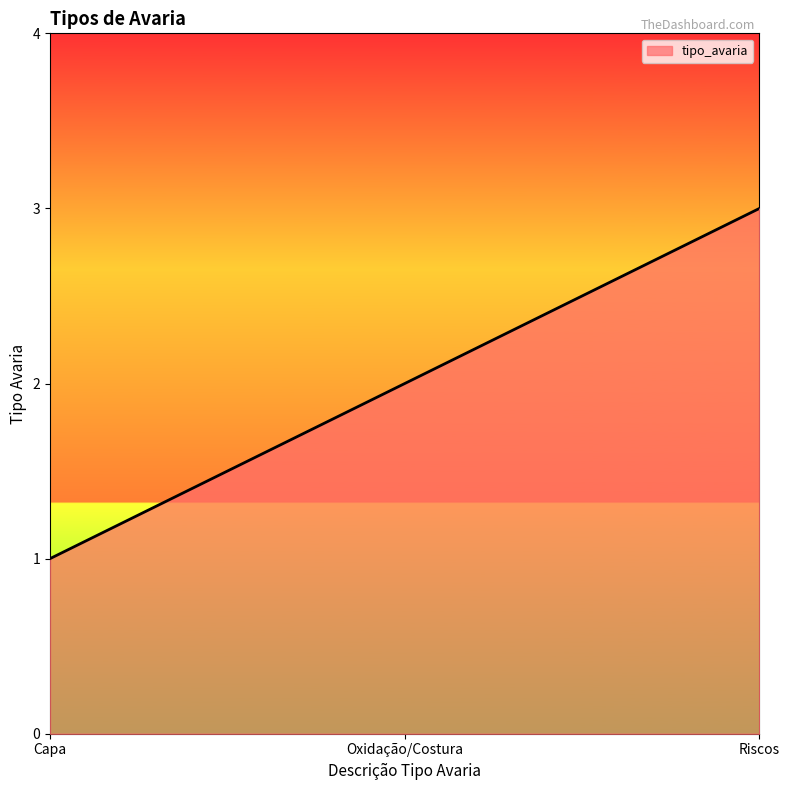

Reading right to left, what are all the values shown in this chart?

Riscos=3	Oxidação/Costura=2	Capa=1